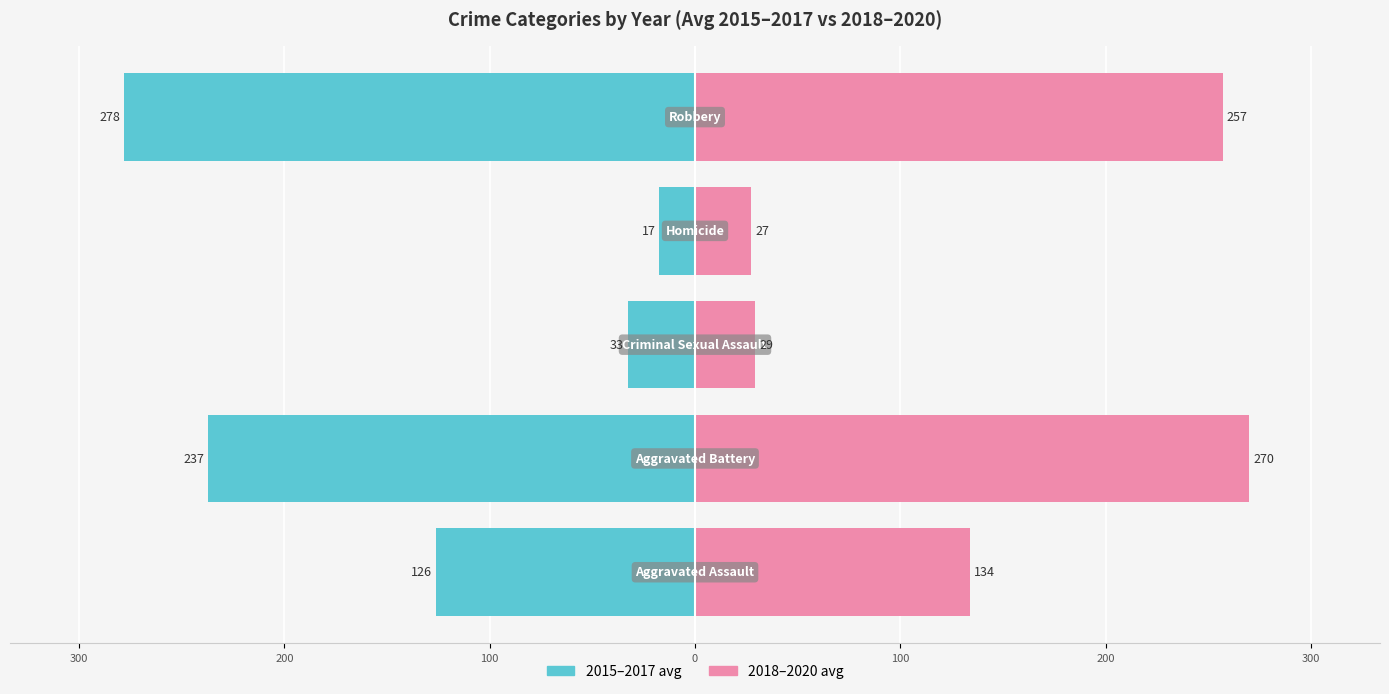

Rank the series by their average value, from highest to lowest.

2018–2020 avg, 2015–2017 avg